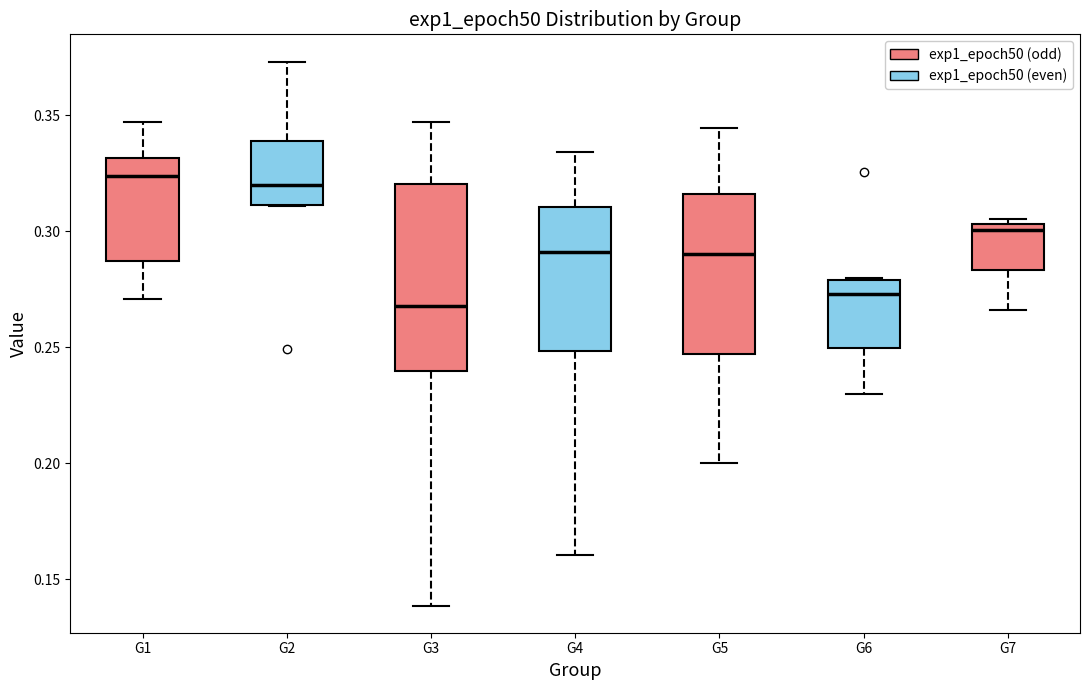

Reading left to right, transcribe this box plot: for each box, give where its median line is, the range the box spans, and where its two whiskers end, as read against the y-axis. The values are not printed on the chart, so give them approximately, as read against the axis.

G1: median 0.325, box 0.285 to 0.330, whiskers 0.270 to 0.345
G2: median 0.320, box 0.310 to 0.340, whiskers 0.310 to 0.375
G3: median 0.270, box 0.240 to 0.320, whiskers 0.140 to 0.345
G4: median 0.290, box 0.250 to 0.310, whiskers 0.160 to 0.335
G5: median 0.290, box 0.245 to 0.315, whiskers 0.200 to 0.345
G6: median 0.275, box 0.250 to 0.280, whiskers 0.230 to 0.280
G7: median 0.300, box 0.285 to 0.305, whiskers 0.265 to 0.305 (just above the box's upper edge)